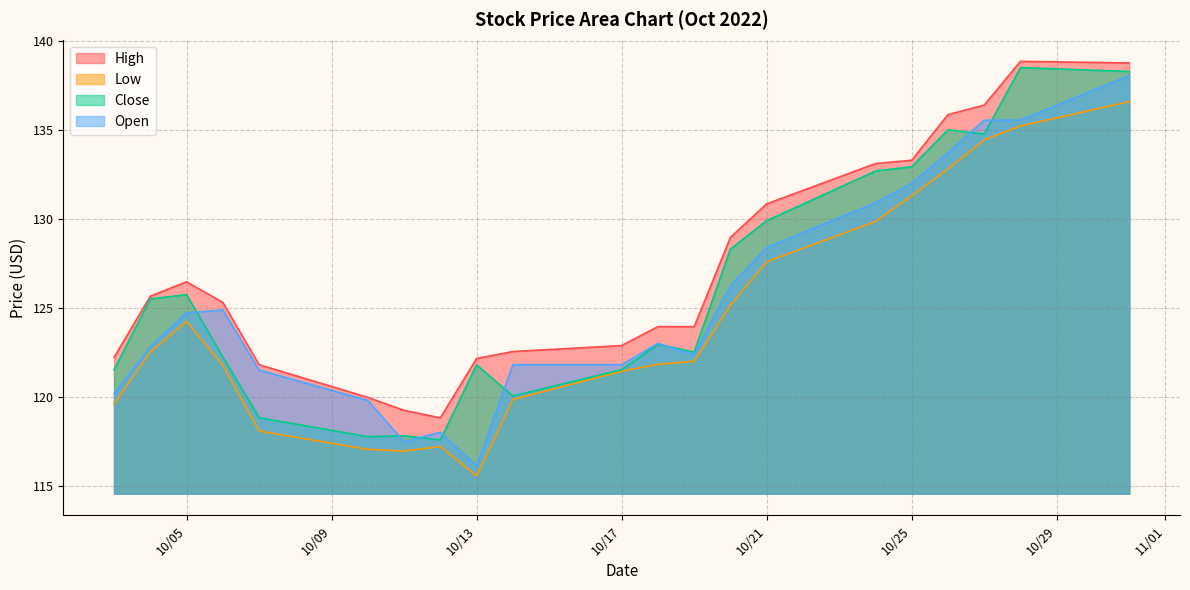

How many interior local peaks does the High series have?

2